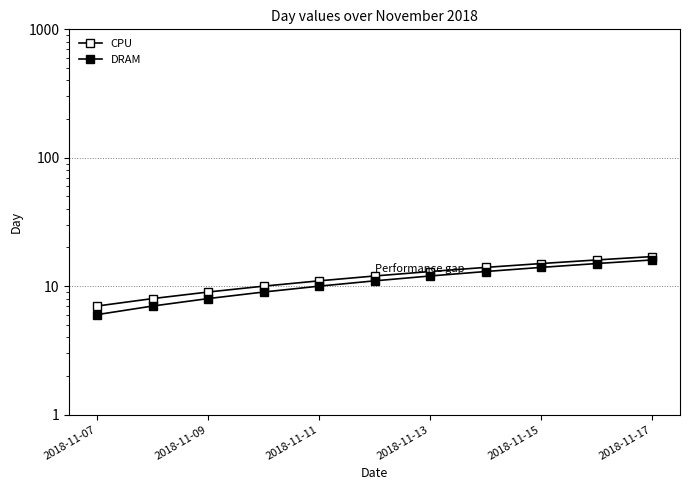

How many data points in CPU are above 12?

5